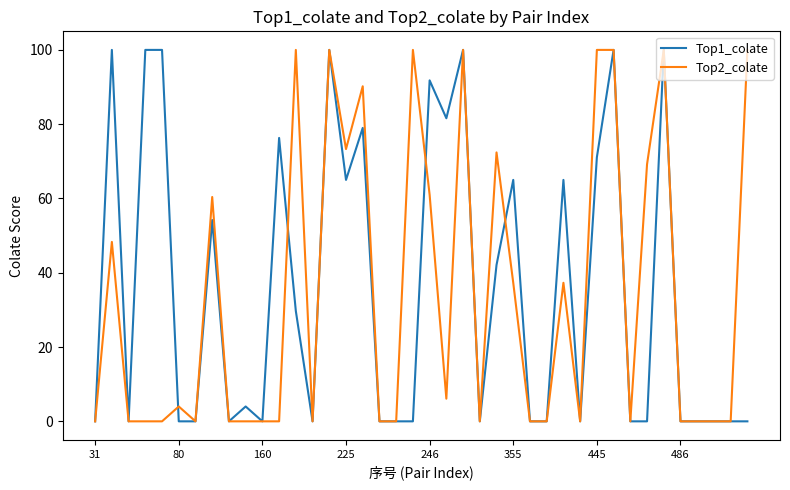

What are all the series names shown in the legend?

Top1_colate, Top2_colate